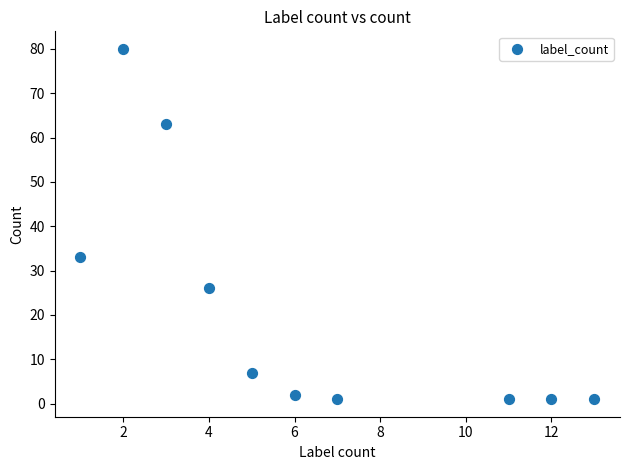

What is the average Y value?

22